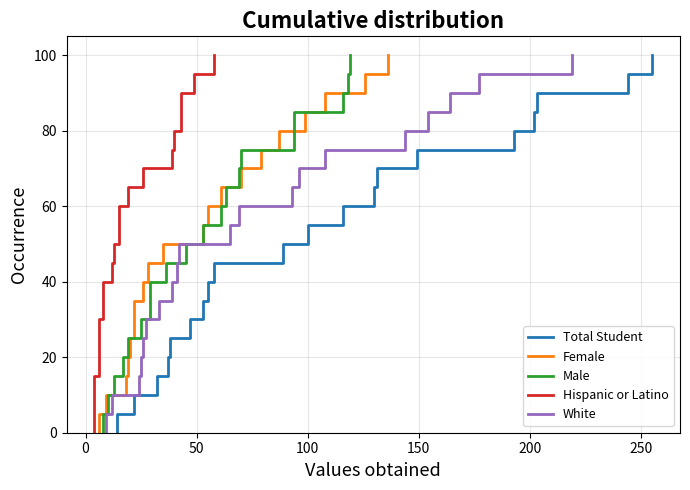

What is the value of the Male point at the 23rd from the left?

55.0